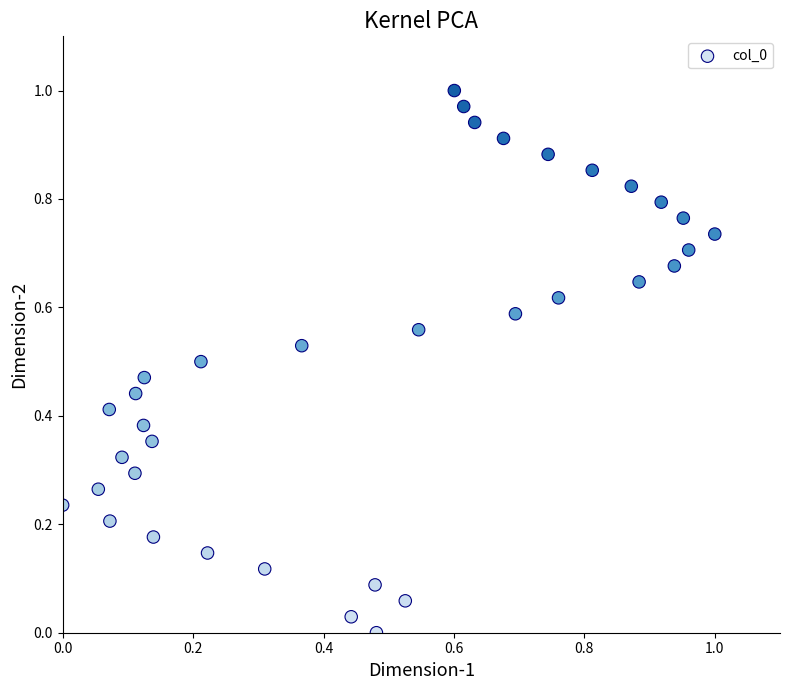

How many points are shown in the scatter plot?

35